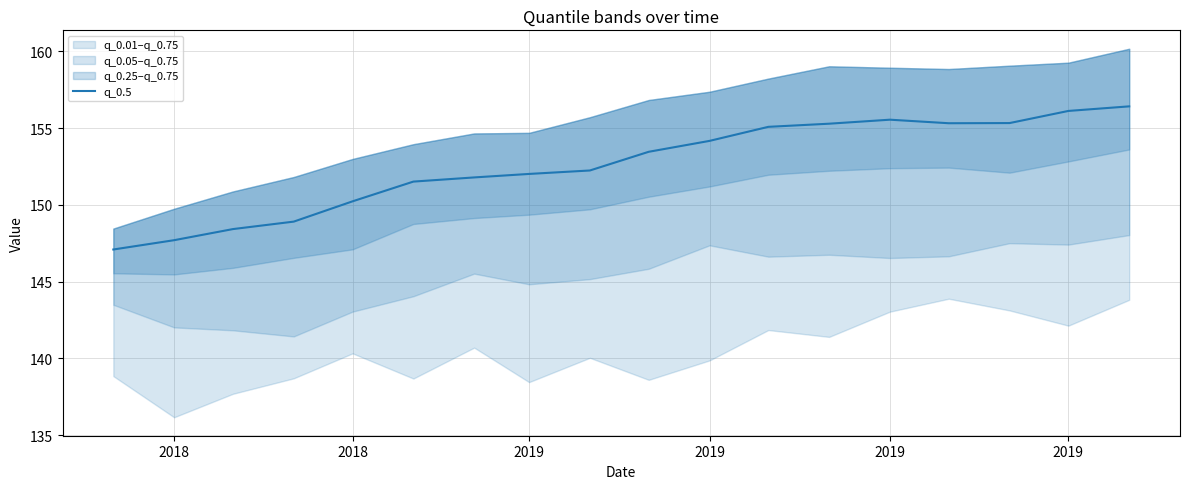

What is the sum of all values?

2746.6